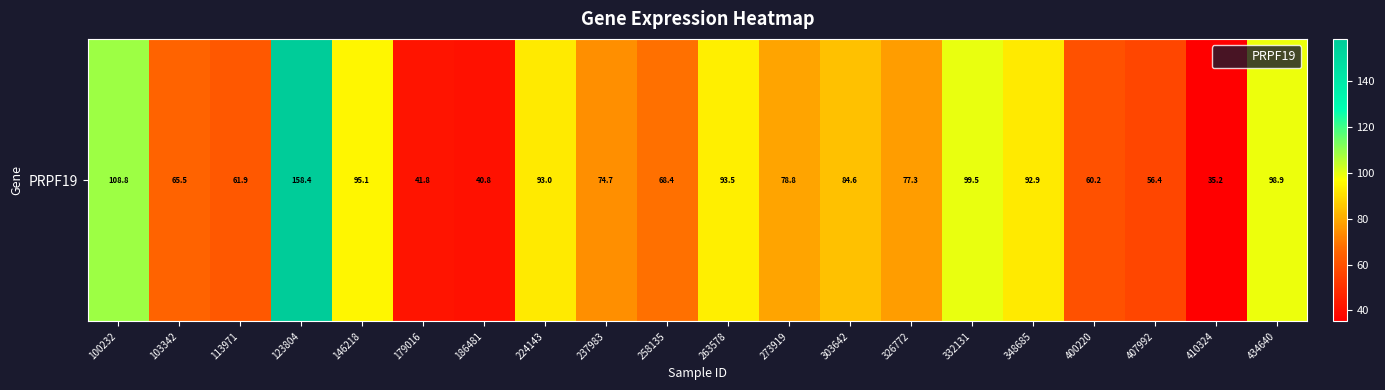

How many data points are less than 78?

10